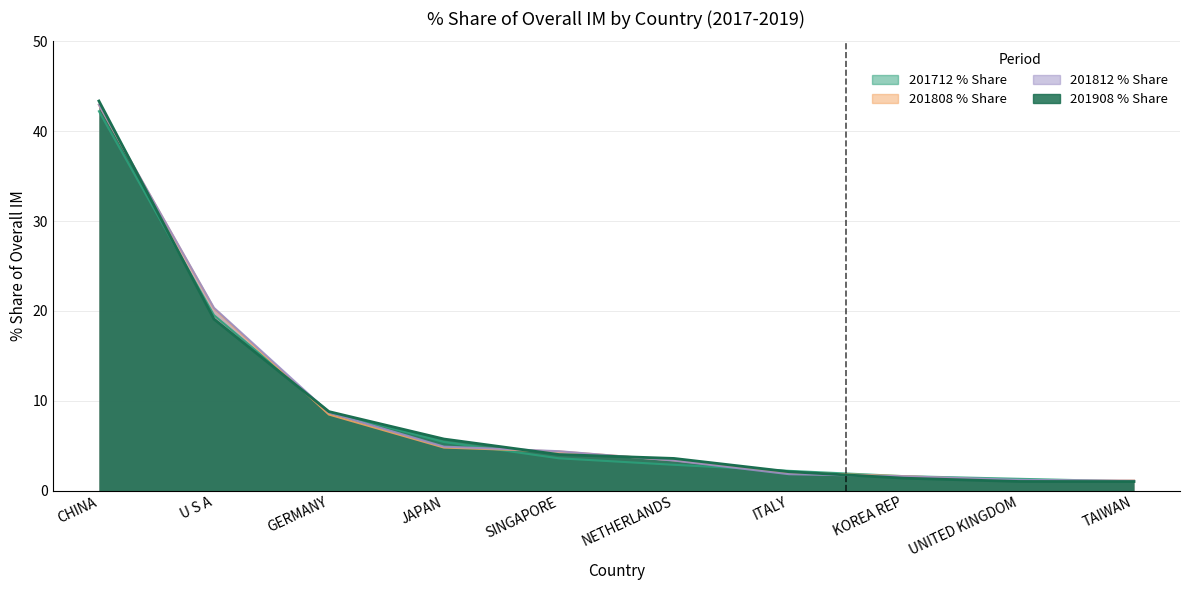

What is the difference between the maximum and second lowest values in the 201908_% Share series?

42.3